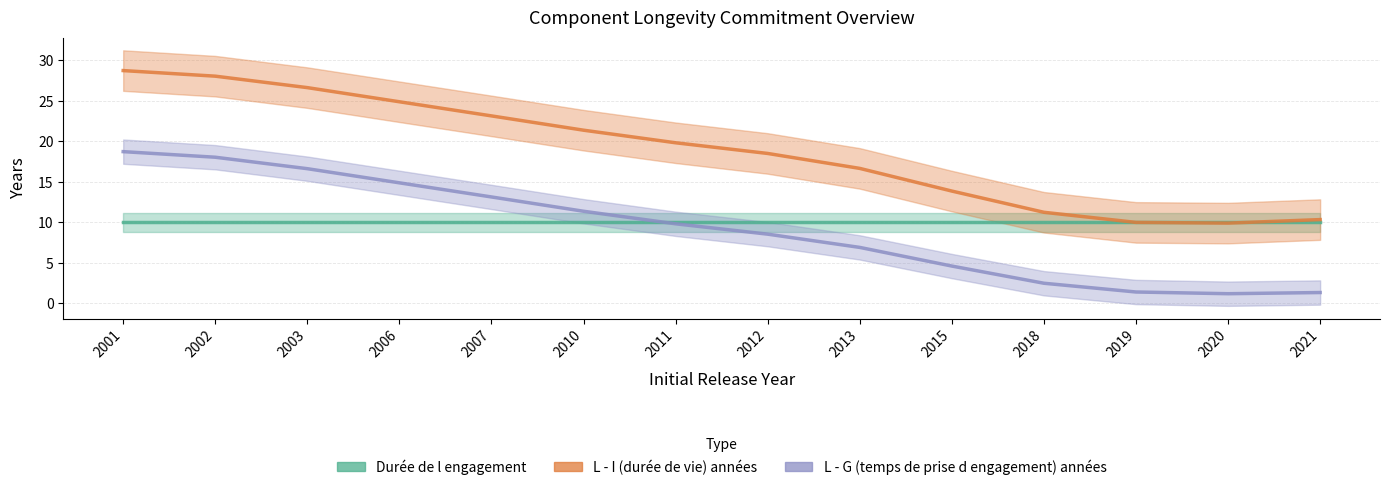

Where is the first local minimum for L - G (temps de prise d engagement) années?

2020